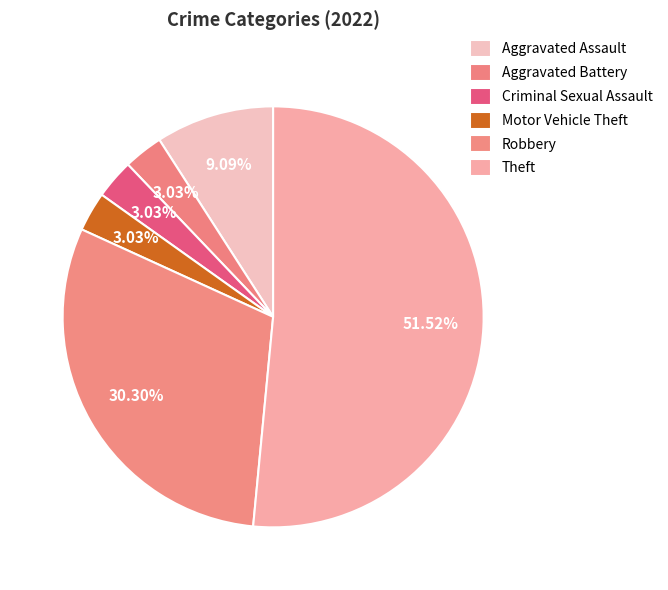

To the nearest percent, what percentage of the pie is Motor Vehicle Theft?

3%